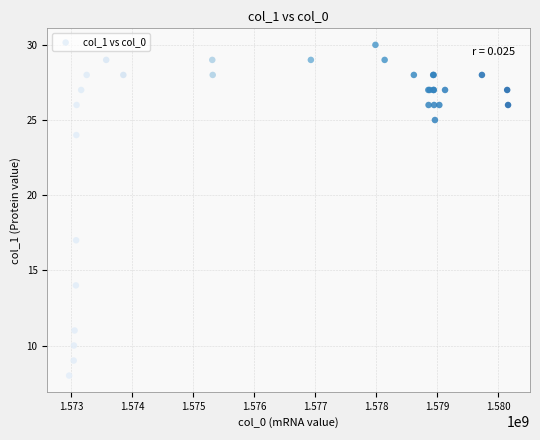

What Y value in the scatter plot is closest to 19?

17